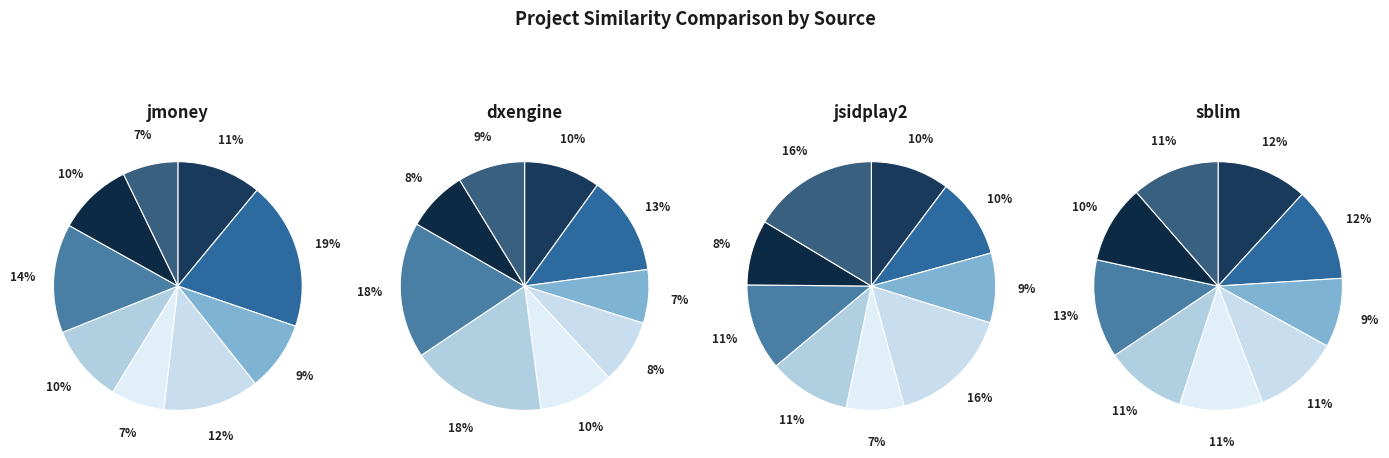

To the nearest percent, what is the combined percentage of 1 and 3?

32%